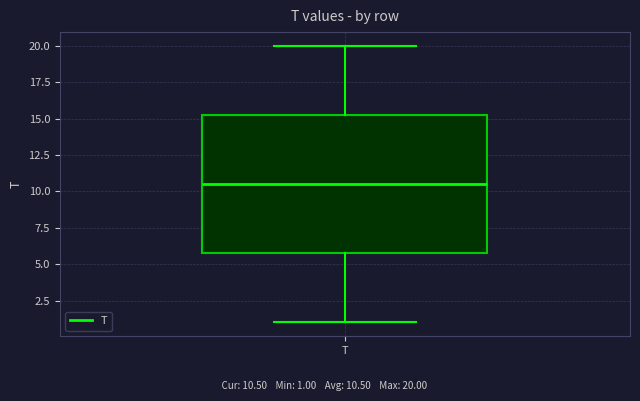

Where does the upper whisker of the box for T end on the y-axis? The values are not printed on the chart, so give them approximately, as read against the axis.

20.0